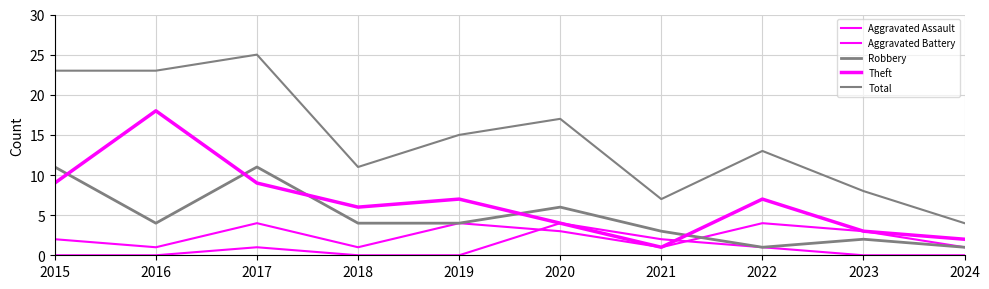

Reading left to right, what are all the values shown in this chart?

Aggravated Assault: 0	0	1	0	0	4	2	1	0	0
Aggravated Battery: 2	1	4	1	4	3	1	4	3	1
Robbery: 11	4	11	4	4	6	3	1	2	1
Theft: 9	18	9	6	7	4	1	7	3	2
Total: 23	23	25	11	15	17	7	13	8	4